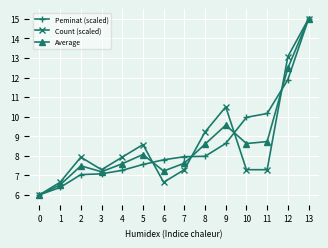

Between 0 and 5, which series saw the biggest shift?

Count (scaled)